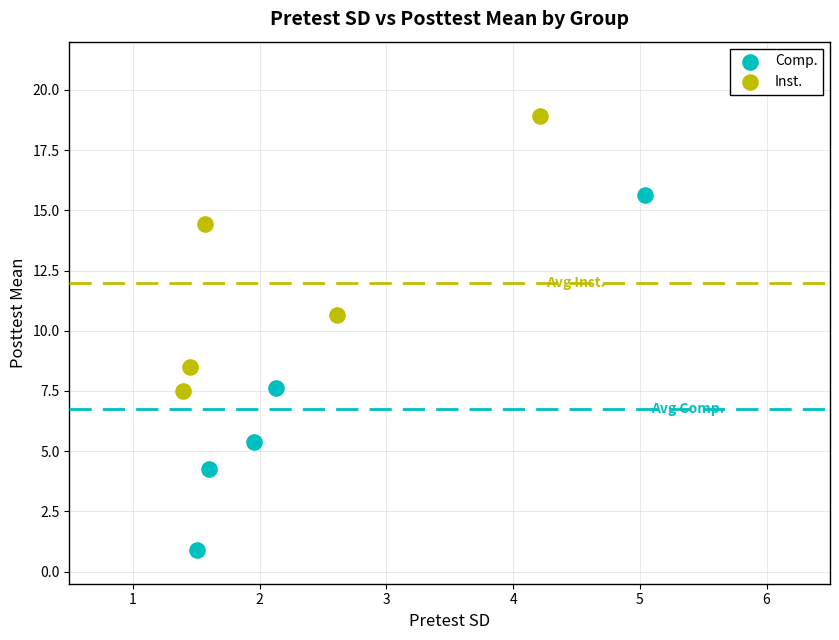

What are all the series names shown in the legend?

Comp., Inst.